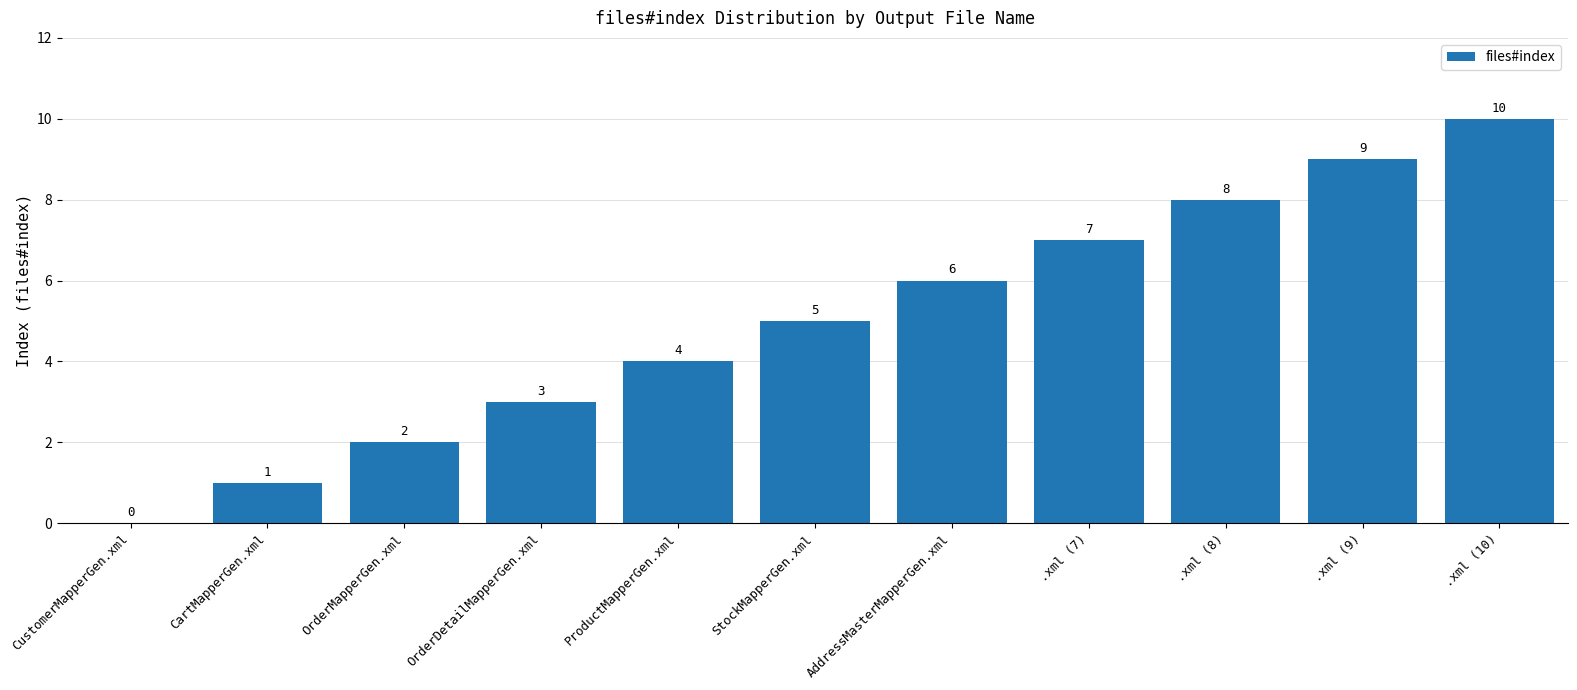

What is the ratio of the value at .xml (7) to the value at OrderDetailMapperGen.xml?

2.3